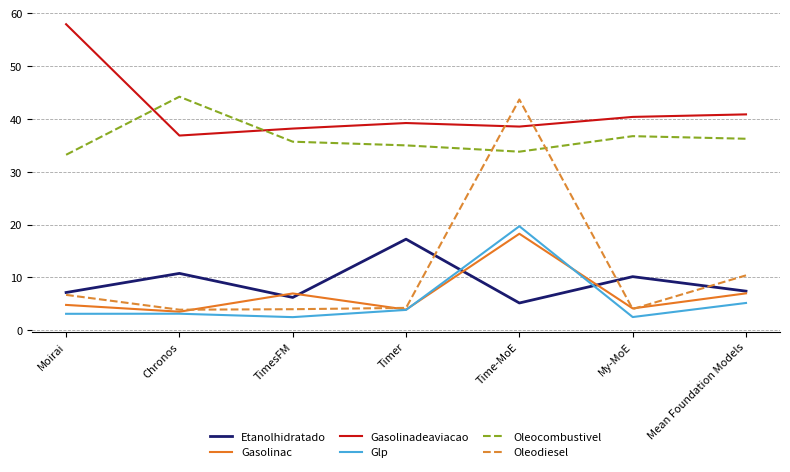

At which category does Gasolinac reach its first local valley?

Chronos